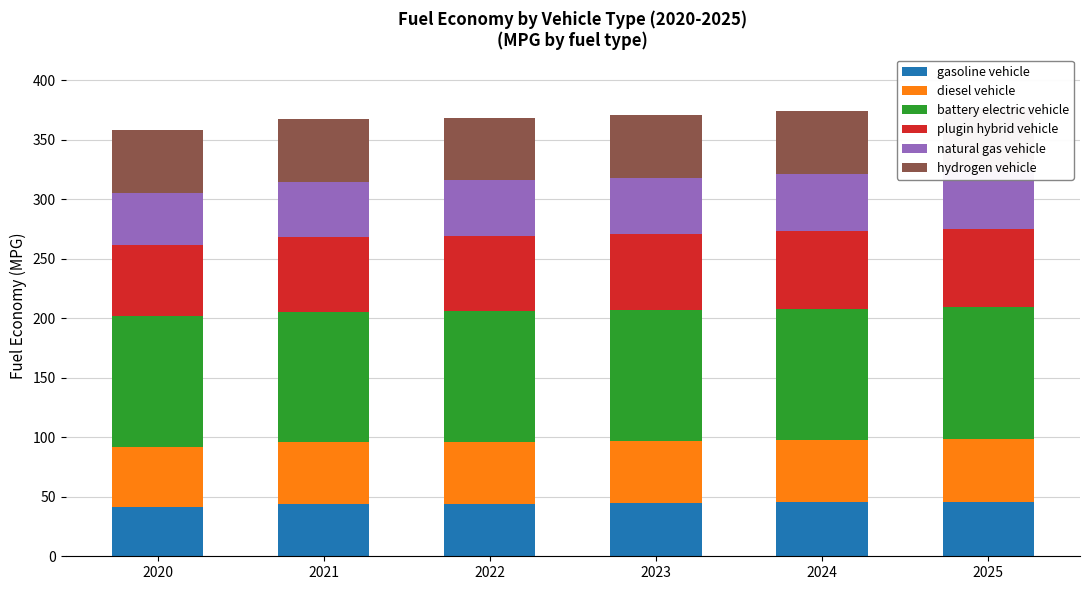

What is the value of the diesel vehicle bar at the 4th from the left?

52.1